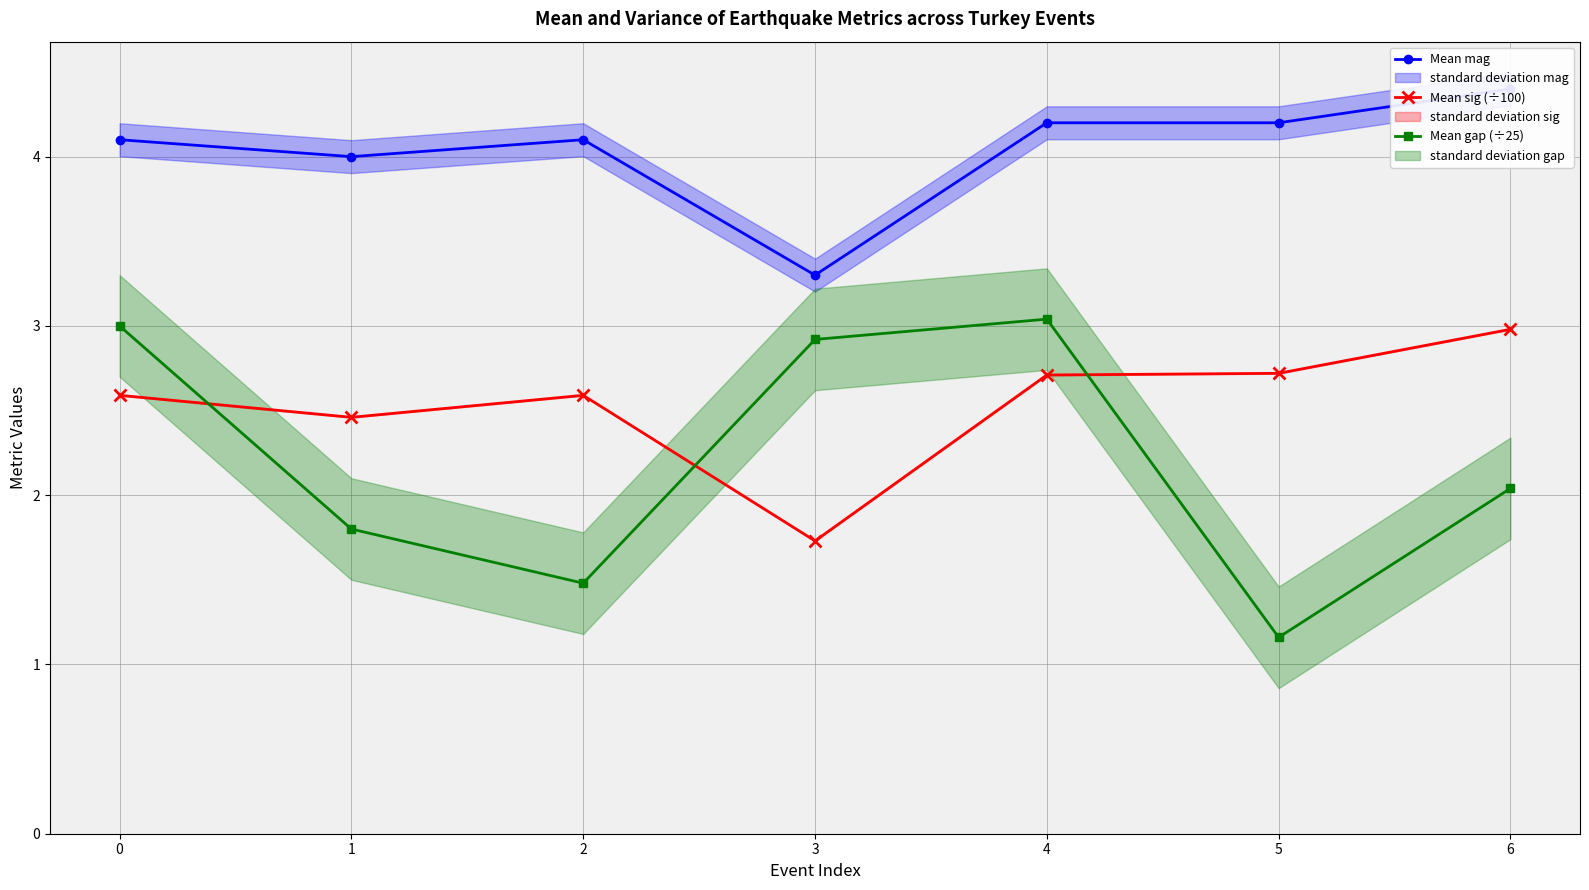

Count the number of categories in the chart.

7